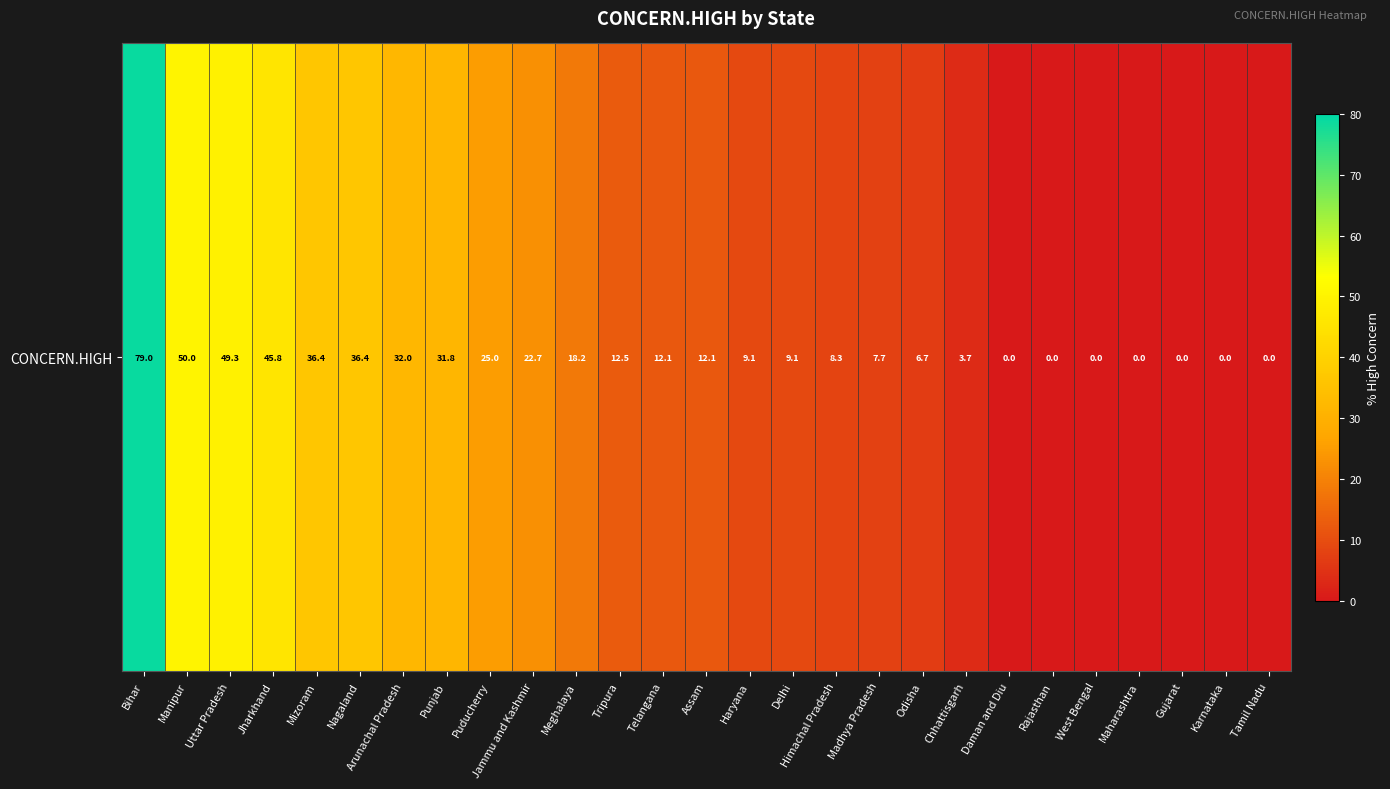

List the labels in order of value, largest first.

Bihar, Manipur, Uttar Pradesh, Jharkhand, Mizoram, Nagaland, Arunachal Pradesh, Punjab, Puducherry, Jammu and Kashmir, Meghalaya, Tripura, Telangana, Assam, Haryana, Delhi, Himachal Pradesh, Madhya Pradesh, Odisha, Chhattisgarh, Daman and Diu, Rajasthan, West Bengal, Maharashtra, Gujarat, Karnataka, Tamil Nadu